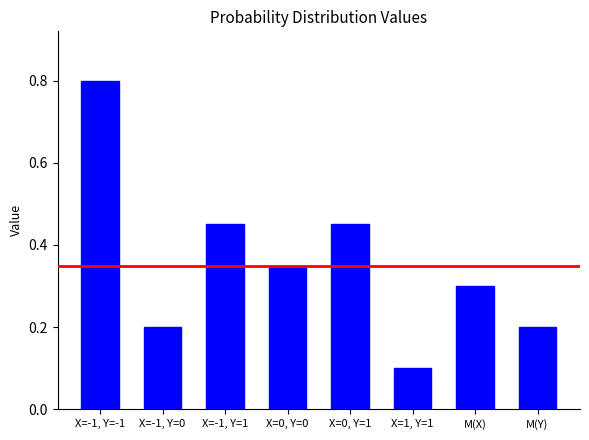

Which has a higher value, X=-1, Y=0 or X=-1, Y=-1?

X=-1, Y=-1